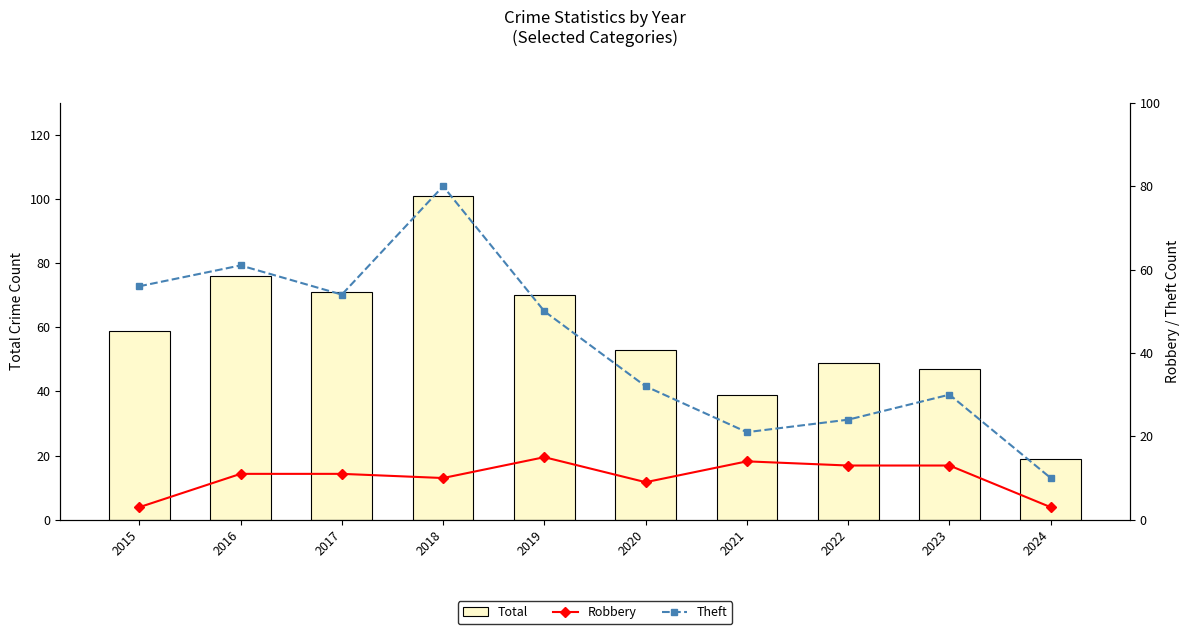

How many groups of bars are there?

10